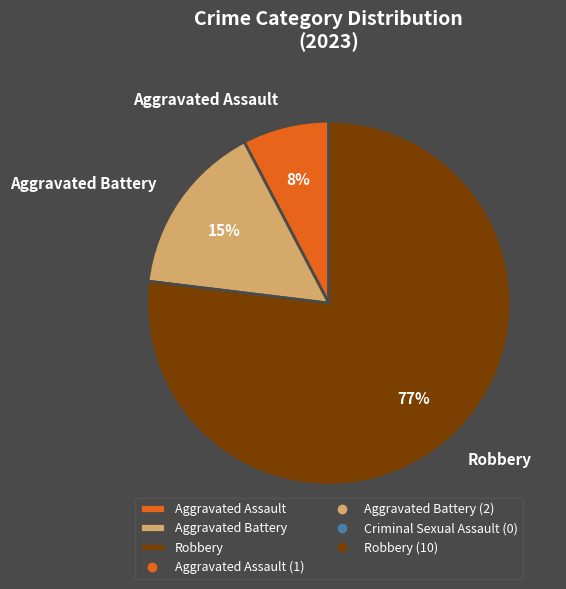

How many slices are in this pie chart?

3